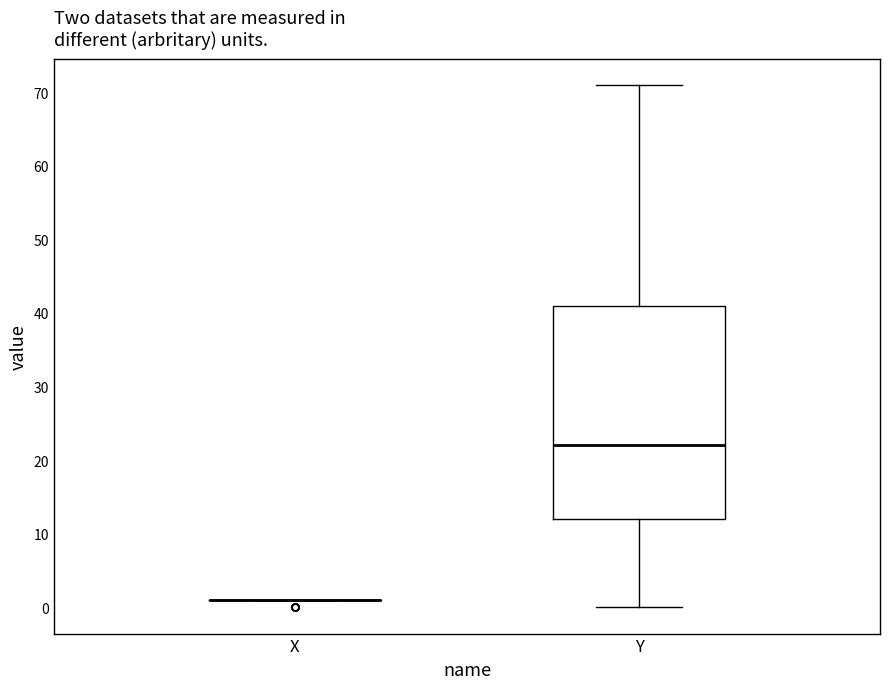

Reading left to right, read every box against the y-axis: the position of its median line, the range the box covers, and the ends of its whiskers. The values are not printed on the chart, so give them approximately, as read against the axis.

X: box collapsed to a line at 1, whiskers 1 to 1
Y: median 22, box 12 to 41, whiskers 0 to 71